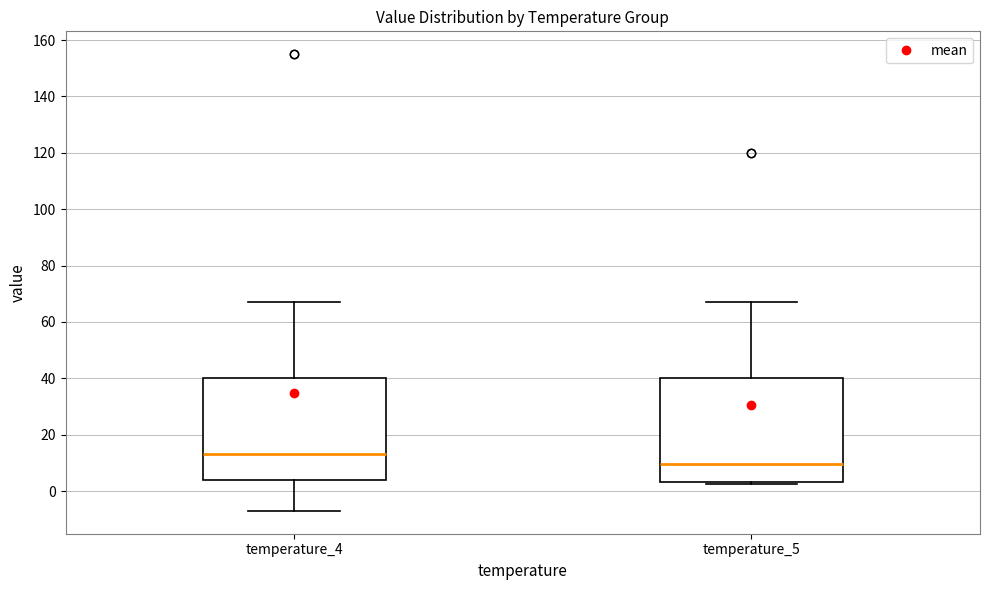

Which box has the lowest median line?

temperature_5